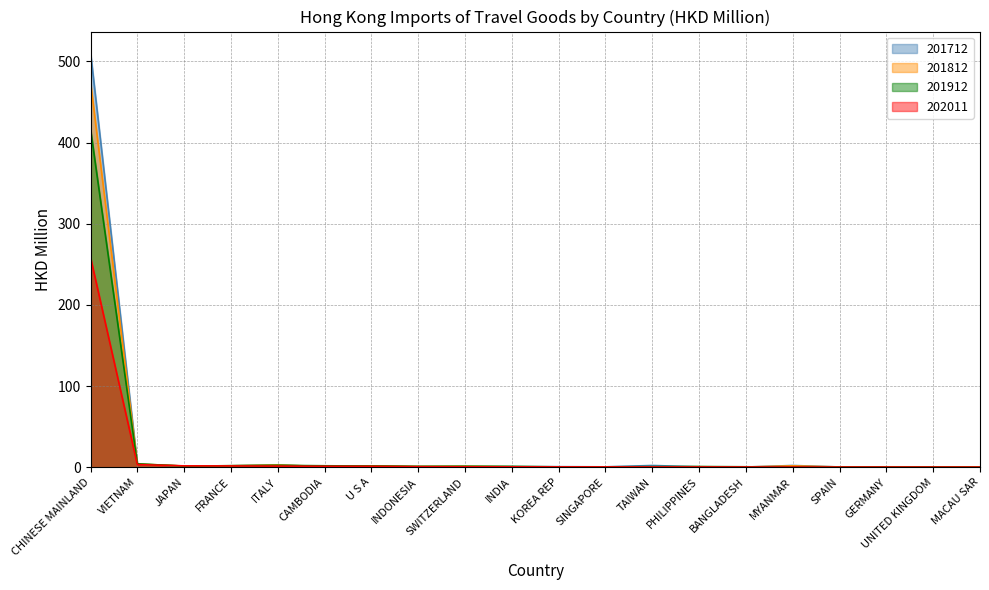

What is the difference between the second highest and second lowest values in the 201812 series?

3.7